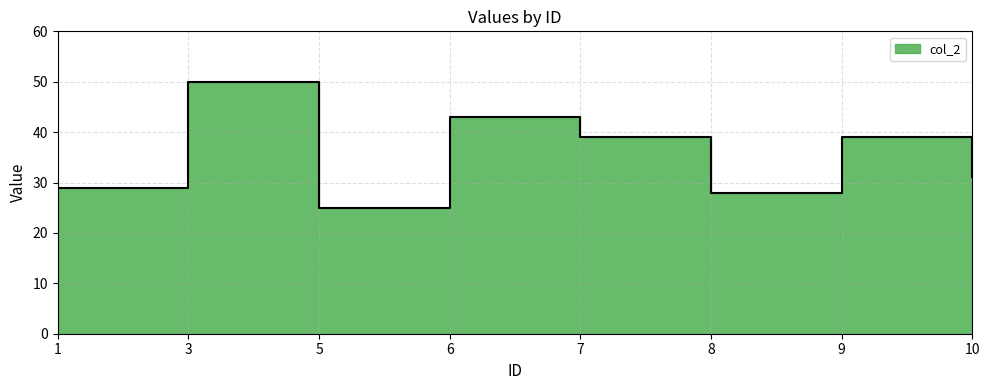

How many data points does each series have?

8